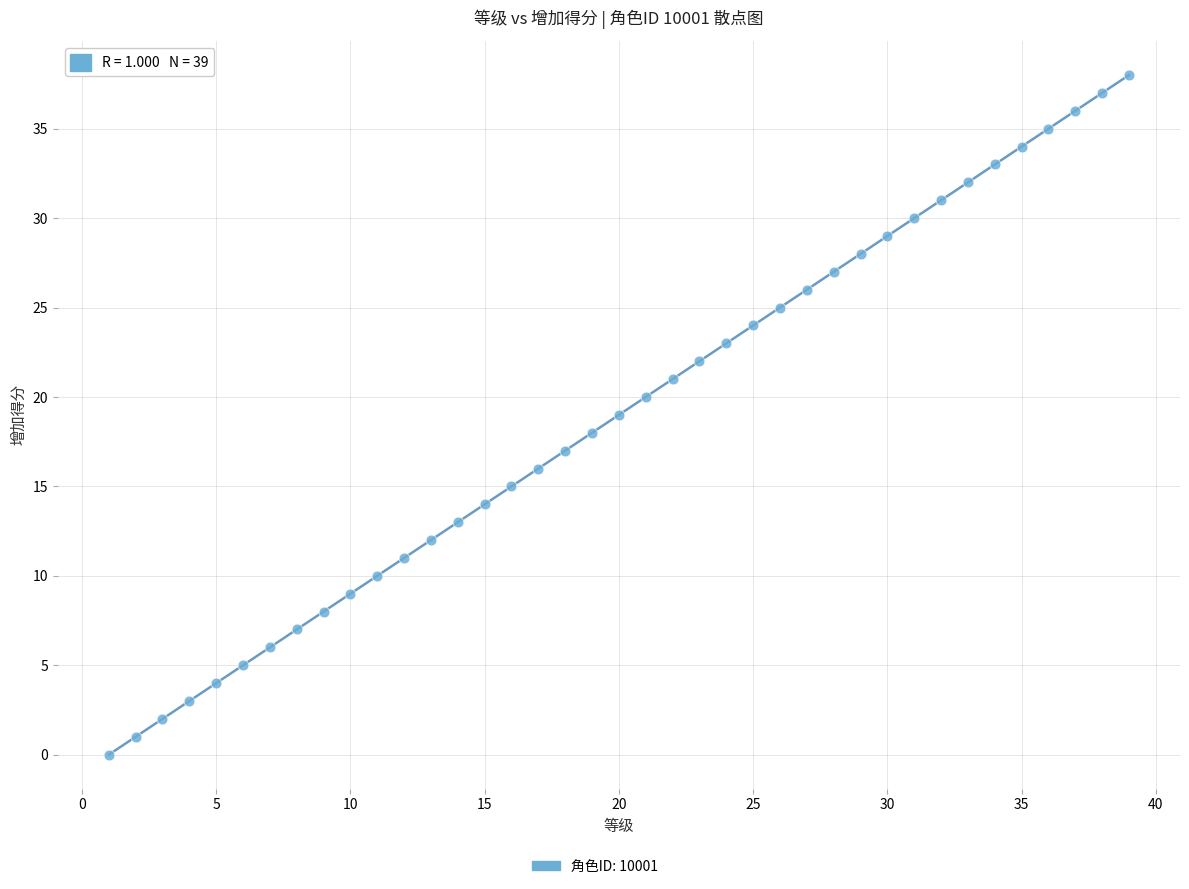

What is the range of Y values (max minus min)?

38